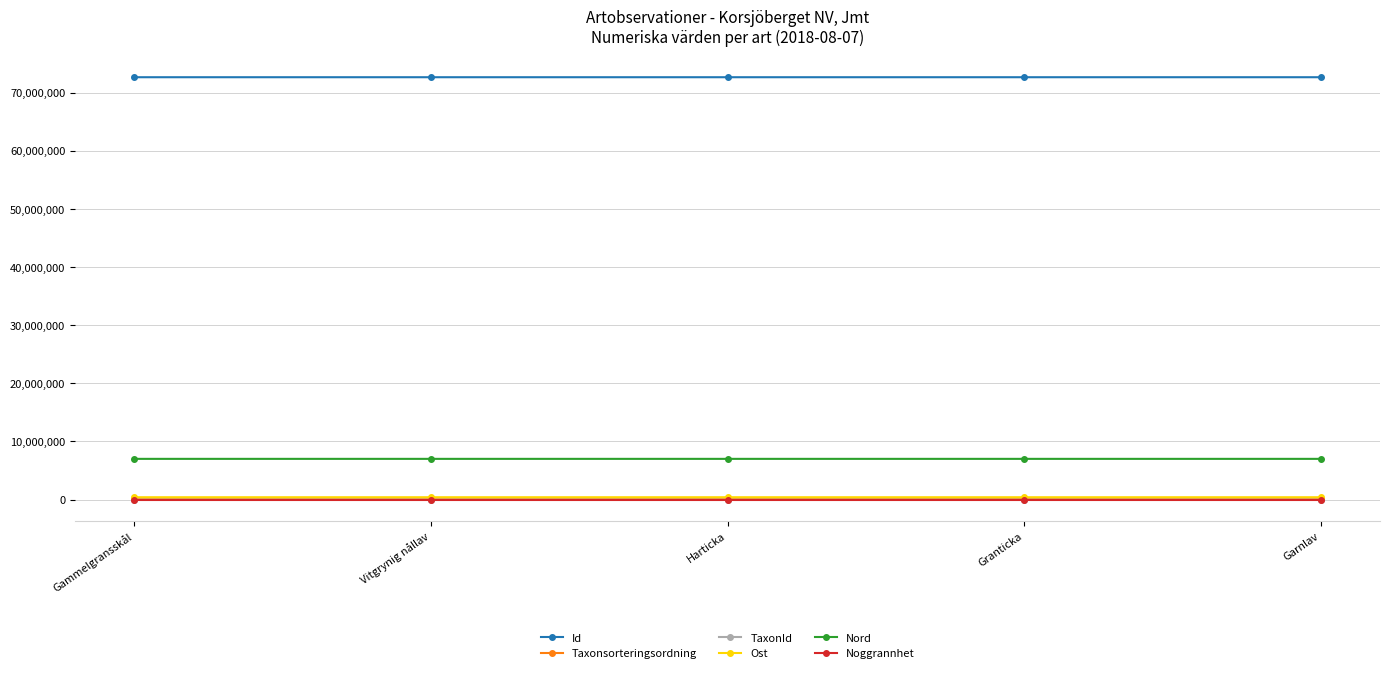

Count the number of categories in the chart.

5